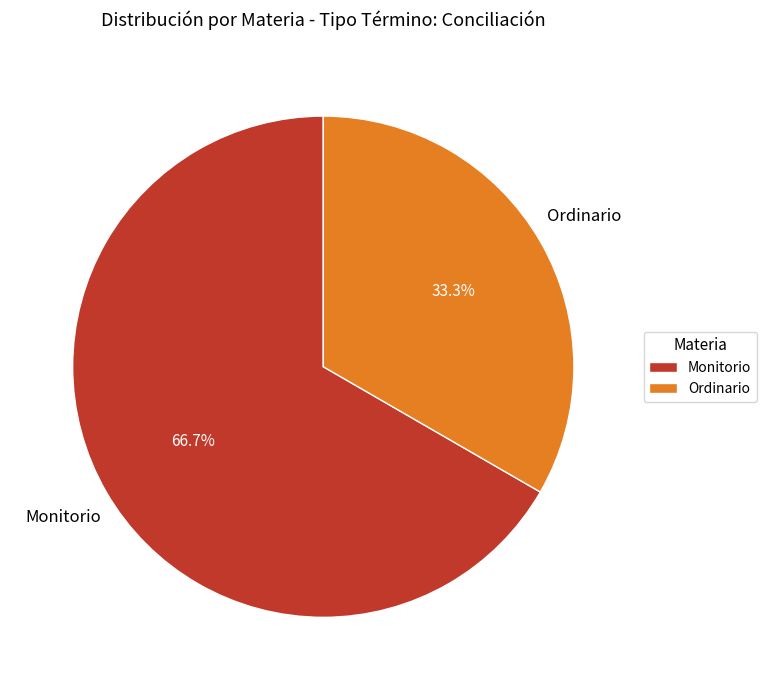

What percentage is NOT represented by Ordinario?

66.7%